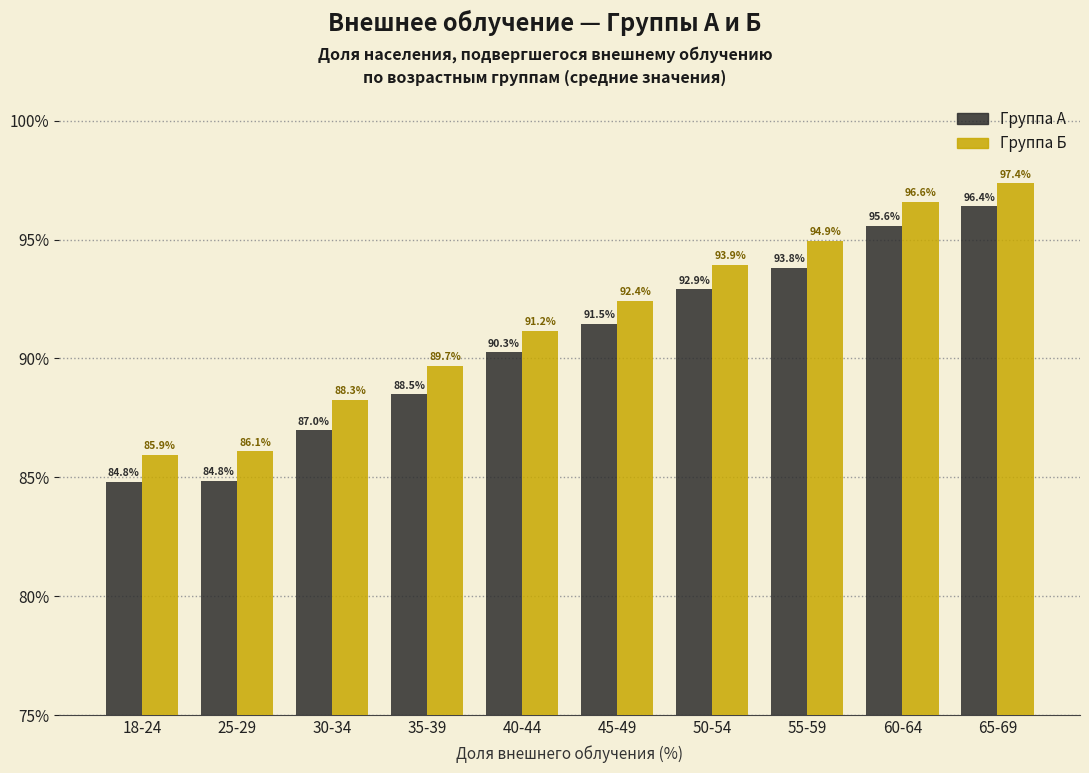

Which category has the highest value across all series?

65-69